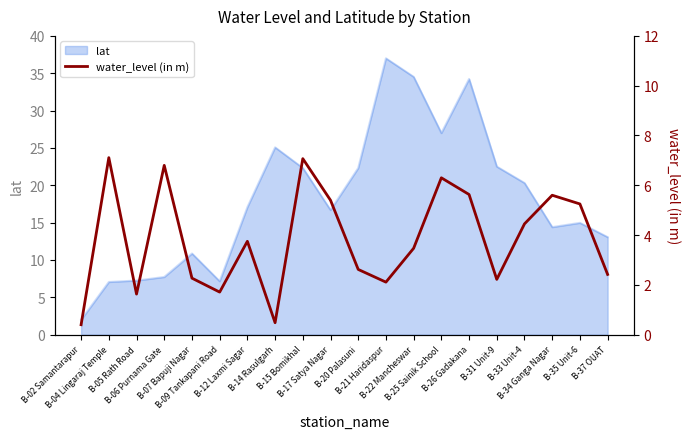

List the labels in order of value, smallest first.

B-02 Samantarapur, B-14 Rasulgarh, B-05 Rath Road, B-09 Tankapani Road, B-21 Haridaspur, B-31 Unit-9, B-07 Bapuji Nagar, B-37 OUAT, B-20 Palasuni, B-22 Mancheswar, B-12 Laxmi Sagar, B-33 Unit-4, B-35 Unit-6, B-17 Satya Nagar, B-34 Ganga Nagar, B-26 Gadakana, B-25 Sainik School, B-06 Purnama Gate, B-15 Bomikhal, B-04 Lingaraj Temple